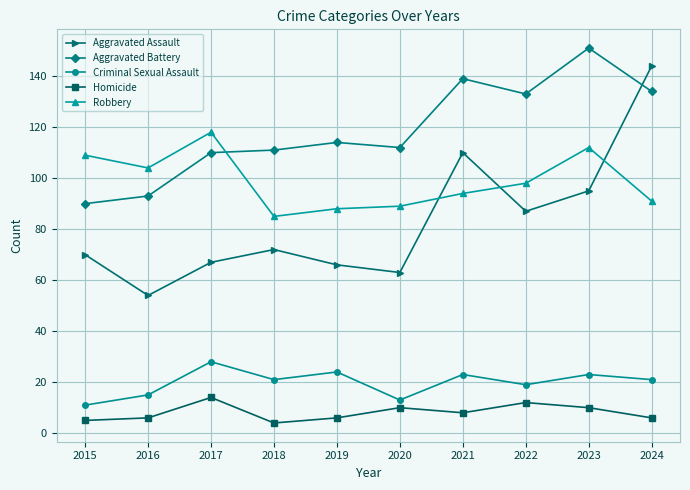

What is the average value of the Robbery series?

99